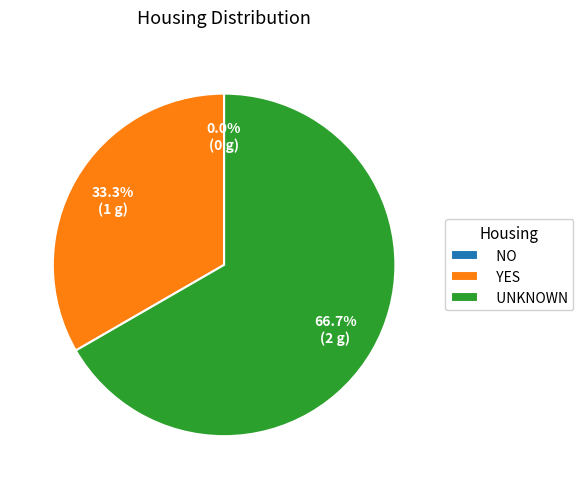

The unknown slice represents 67% of the pie. True or false?

True